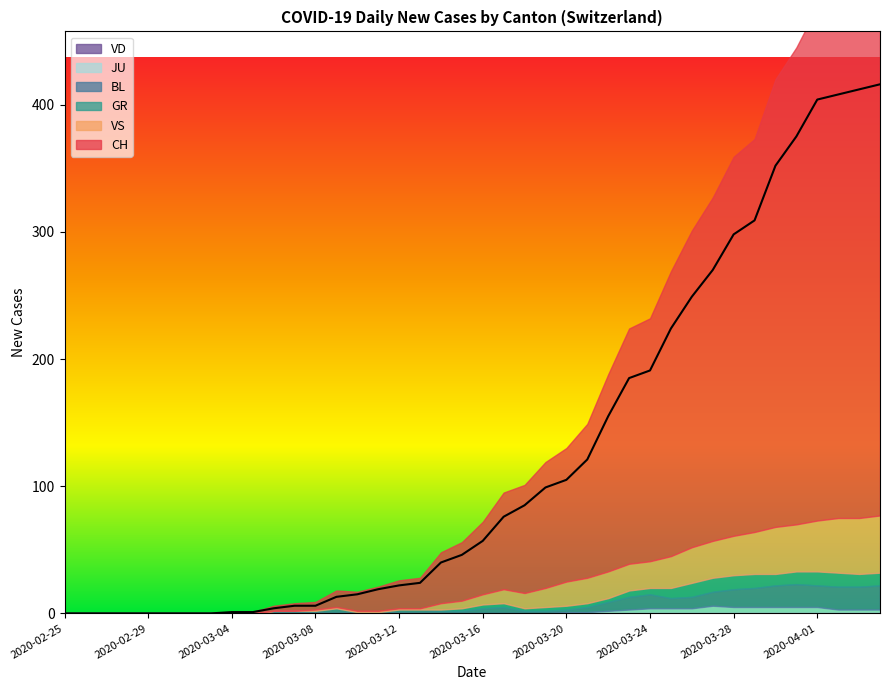

How many lines are shown in the chart?

6